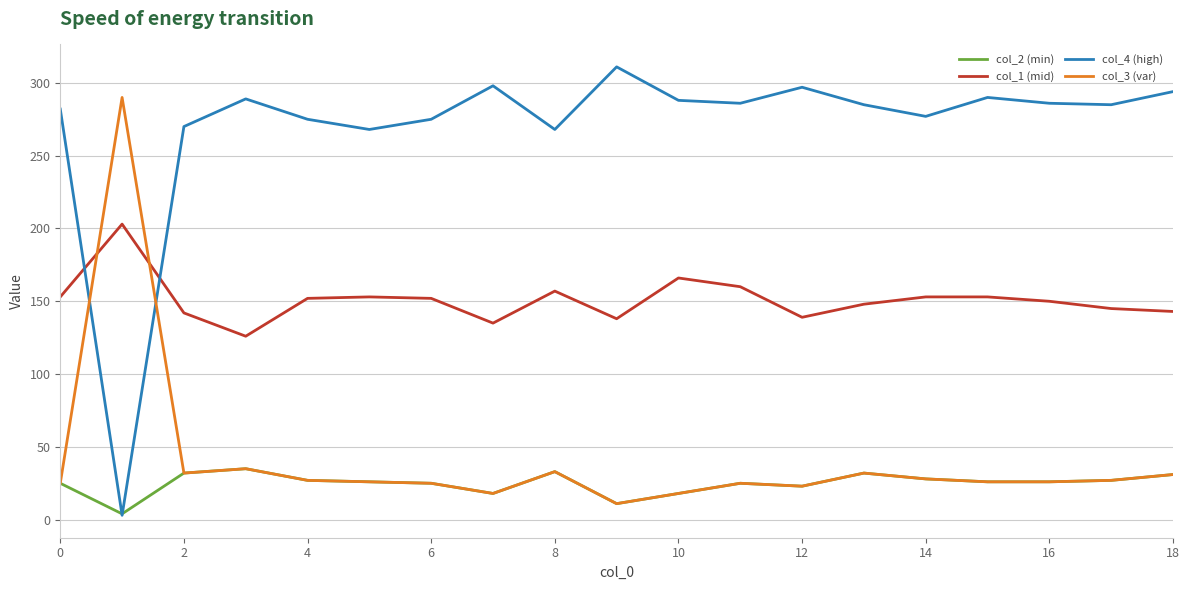

What is the minimum value shown in the chart?

3